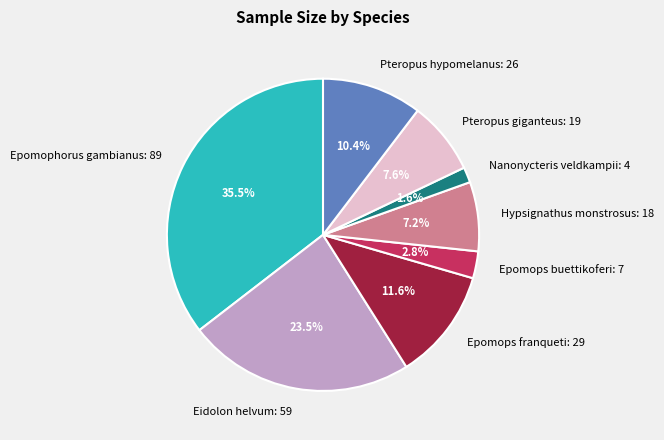

Does any single category account for the majority?

No